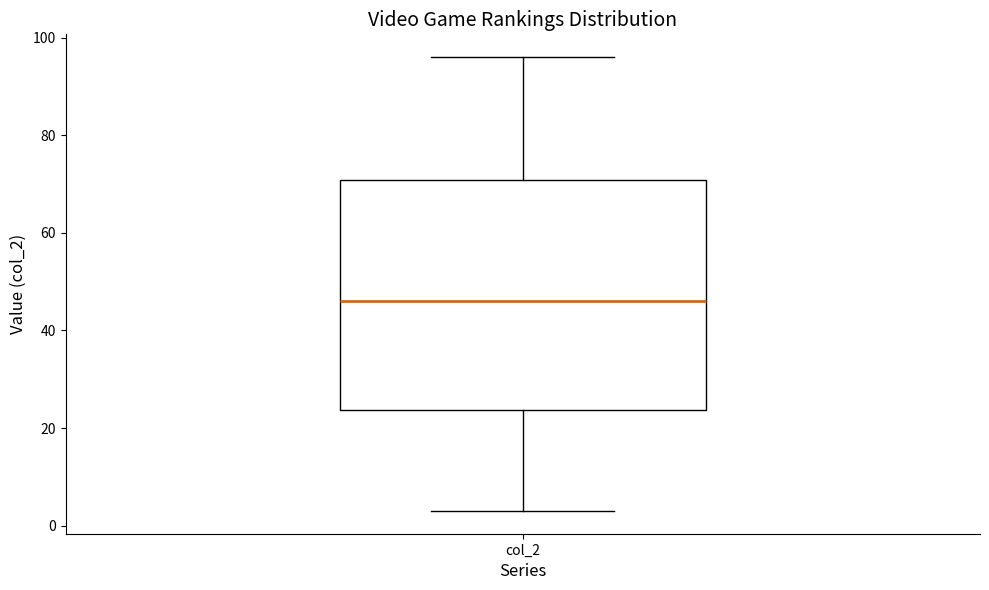

Where is the upper edge of the box for col_2 on the y-axis? The values are not printed on the chart, so give them approximately, as read against the axis.

70